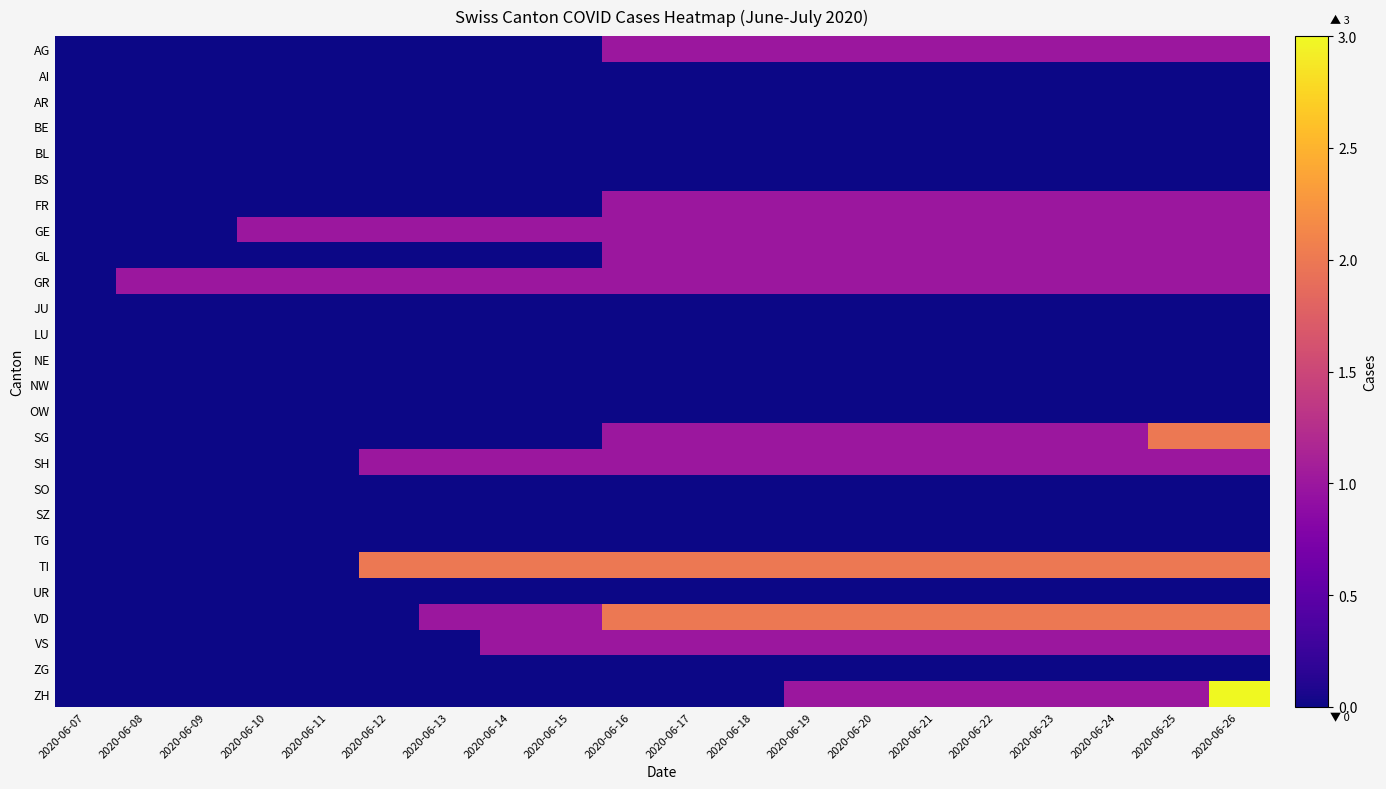

Reading left to right, extract all data points from this chart.

AG: 2020-06-07=0	2020-06-08=0	2020-06-09=0	2020-06-10=0	2020-06-11=0	2020-06-12=0	2020-06-13=0	2020-06-14=0	2020-06-15=0	2020-06-16=1	2020-06-17=1	2020-06-18=1	2020-06-19=1	2020-06-20=1	2020-06-21=1	2020-06-22=1	2020-06-23=1	2020-06-24=1	2020-06-25=1	2020-06-26=1
AI: 2020-06-07=0	2020-06-08=0	2020-06-09=0	2020-06-10=0	2020-06-11=0	2020-06-12=0	2020-06-13=0	2020-06-14=0	2020-06-15=0	2020-06-16=0	2020-06-17=0	2020-06-18=0	2020-06-19=0	2020-06-20=0	2020-06-21=0	2020-06-22=0	2020-06-23=0	2020-06-24=0	2020-06-25=0	2020-06-26=0
AR: 2020-06-07=0	2020-06-08=0	2020-06-09=0	2020-06-10=0	2020-06-11=0	2020-06-12=0	2020-06-13=0	2020-06-14=0	2020-06-15=0	2020-06-16=0	2020-06-17=0	2020-06-18=0	2020-06-19=0	2020-06-20=0	2020-06-21=0	2020-06-22=0	2020-06-23=0	2020-06-24=0	2020-06-25=0	2020-06-26=0
BE: 2020-06-07=0	2020-06-08=0	2020-06-09=0	2020-06-10=0	2020-06-11=0	2020-06-12=0	2020-06-13=0	2020-06-14=0	2020-06-15=0	2020-06-16=0	2020-06-17=0	2020-06-18=0	2020-06-19=0	2020-06-20=0	2020-06-21=0	2020-06-22=0	2020-06-23=0	2020-06-24=0	2020-06-25=0	2020-06-26=0
BL: 2020-06-07=0	2020-06-08=0	2020-06-09=0	2020-06-10=0	2020-06-11=0	2020-06-12=0	2020-06-13=0	2020-06-14=0	2020-06-15=0	2020-06-16=0	2020-06-17=0	2020-06-18=0	2020-06-19=0	2020-06-20=0	2020-06-21=0	2020-06-22=0	2020-06-23=0	2020-06-24=0	2020-06-25=0	2020-06-26=0
BS: 2020-06-07=0	2020-06-08=0	2020-06-09=0	2020-06-10=0	2020-06-11=0	2020-06-12=0	2020-06-13=0	2020-06-14=0	2020-06-15=0	2020-06-16=0	2020-06-17=0	2020-06-18=0	2020-06-19=0	2020-06-20=0	2020-06-21=0	2020-06-22=0	2020-06-23=0	2020-06-24=0	2020-06-25=0	2020-06-26=0
FR: 2020-06-07=0	2020-06-08=0	2020-06-09=0	2020-06-10=0	2020-06-11=0	2020-06-12=0	2020-06-13=0	2020-06-14=0	2020-06-15=0	2020-06-16=1	2020-06-17=1	2020-06-18=1	2020-06-19=1	2020-06-20=1	2020-06-21=1	2020-06-22=1	2020-06-23=1	2020-06-24=1	2020-06-25=1	2020-06-26=1
GE: 2020-06-07=0	2020-06-08=0	2020-06-09=0	2020-06-10=1	2020-06-11=1	2020-06-12=1	2020-06-13=1	2020-06-14=1	2020-06-15=1	2020-06-16=1	2020-06-17=1	2020-06-18=1	2020-06-19=1	2020-06-20=1	2020-06-21=1	2020-06-22=1	2020-06-23=1	2020-06-24=1	2020-06-25=1	2020-06-26=1
GL: 2020-06-07=0	2020-06-08=0	2020-06-09=0	2020-06-10=0	2020-06-11=0	2020-06-12=0	2020-06-13=0	2020-06-14=0	2020-06-15=0	2020-06-16=1	2020-06-17=1	2020-06-18=1	2020-06-19=1	2020-06-20=1	2020-06-21=1	2020-06-22=1	2020-06-23=1	2020-06-24=1	2020-06-25=1	2020-06-26=1
GR: 2020-06-07=0	2020-06-08=1	2020-06-09=1	2020-06-10=1	2020-06-11=1	2020-06-12=1	2020-06-13=1	2020-06-14=1	2020-06-15=1	2020-06-16=1	2020-06-17=1	2020-06-18=1	2020-06-19=1	2020-06-20=1	2020-06-21=1	2020-06-22=1	2020-06-23=1	2020-06-24=1	2020-06-25=1	2020-06-26=1
JU: 2020-06-07=0	2020-06-08=0	2020-06-09=0	2020-06-10=0	2020-06-11=0	2020-06-12=0	2020-06-13=0	2020-06-14=0	2020-06-15=0	2020-06-16=0	2020-06-17=0	2020-06-18=0	2020-06-19=0	2020-06-20=0	2020-06-21=0	2020-06-22=0	2020-06-23=0	2020-06-24=0	2020-06-25=0	2020-06-26=0
LU: 2020-06-07=0	2020-06-08=0	2020-06-09=0	2020-06-10=0	2020-06-11=0	2020-06-12=0	2020-06-13=0	2020-06-14=0	2020-06-15=0	2020-06-16=0	2020-06-17=0	2020-06-18=0	2020-06-19=0	2020-06-20=0	2020-06-21=0	2020-06-22=0	2020-06-23=0	2020-06-24=0	2020-06-25=0	2020-06-26=0
NE: 2020-06-07=0	2020-06-08=0	2020-06-09=0	2020-06-10=0	2020-06-11=0	2020-06-12=0	2020-06-13=0	2020-06-14=0	2020-06-15=0	2020-06-16=0	2020-06-17=0	2020-06-18=0	2020-06-19=0	2020-06-20=0	2020-06-21=0	2020-06-22=0	2020-06-23=0	2020-06-24=0	2020-06-25=0	2020-06-26=0
NW: 2020-06-07=0	2020-06-08=0	2020-06-09=0	2020-06-10=0	2020-06-11=0	2020-06-12=0	2020-06-13=0	2020-06-14=0	2020-06-15=0	2020-06-16=0	2020-06-17=0	2020-06-18=0	2020-06-19=0	2020-06-20=0	2020-06-21=0	2020-06-22=0	2020-06-23=0	2020-06-24=0	2020-06-25=0	2020-06-26=0
OW: 2020-06-07=0	2020-06-08=0	2020-06-09=0	2020-06-10=0	2020-06-11=0	2020-06-12=0	2020-06-13=0	2020-06-14=0	2020-06-15=0	2020-06-16=0	2020-06-17=0	2020-06-18=0	2020-06-19=0	2020-06-20=0	2020-06-21=0	2020-06-22=0	2020-06-23=0	2020-06-24=0	2020-06-25=0	2020-06-26=0
SG: 2020-06-07=0	2020-06-08=0	2020-06-09=0	2020-06-10=0	2020-06-11=0	2020-06-12=0	2020-06-13=0	2020-06-14=0	2020-06-15=0	2020-06-16=1	2020-06-17=1	2020-06-18=1	2020-06-19=1	2020-06-20=1	2020-06-21=1	2020-06-22=1	2020-06-23=1	2020-06-24=1	2020-06-25=2	2020-06-26=2
SH: 2020-06-07=0	2020-06-08=0	2020-06-09=0	2020-06-10=0	2020-06-11=0	2020-06-12=1	2020-06-13=1	2020-06-14=1	2020-06-15=1	2020-06-16=1	2020-06-17=1	2020-06-18=1	2020-06-19=1	2020-06-20=1	2020-06-21=1	2020-06-22=1	2020-06-23=1	2020-06-24=1	2020-06-25=1	2020-06-26=1
SO: 2020-06-07=0	2020-06-08=0	2020-06-09=0	2020-06-10=0	2020-06-11=0	2020-06-12=0	2020-06-13=0	2020-06-14=0	2020-06-15=0	2020-06-16=0	2020-06-17=0	2020-06-18=0	2020-06-19=0	2020-06-20=0	2020-06-21=0	2020-06-22=0	2020-06-23=0	2020-06-24=0	2020-06-25=0	2020-06-26=0
SZ: 2020-06-07=0	2020-06-08=0	2020-06-09=0	2020-06-10=0	2020-06-11=0	2020-06-12=0	2020-06-13=0	2020-06-14=0	2020-06-15=0	2020-06-16=0	2020-06-17=0	2020-06-18=0	2020-06-19=0	2020-06-20=0	2020-06-21=0	2020-06-22=0	2020-06-23=0	2020-06-24=0	2020-06-25=0	2020-06-26=0
TG: 2020-06-07=0	2020-06-08=0	2020-06-09=0	2020-06-10=0	2020-06-11=0	2020-06-12=0	2020-06-13=0	2020-06-14=0	2020-06-15=0	2020-06-16=0	2020-06-17=0	2020-06-18=0	2020-06-19=0	2020-06-20=0	2020-06-21=0	2020-06-22=0	2020-06-23=0	2020-06-24=0	2020-06-25=0	2020-06-26=0
TI: 2020-06-07=0	2020-06-08=0	2020-06-09=0	2020-06-10=0	2020-06-11=0	2020-06-12=2	2020-06-13=2	2020-06-14=2	2020-06-15=2	2020-06-16=2	2020-06-17=2	2020-06-18=2	2020-06-19=2	2020-06-20=2	2020-06-21=2	2020-06-22=2	2020-06-23=2	2020-06-24=2	2020-06-25=2	2020-06-26=2
UR: 2020-06-07=0	2020-06-08=0	2020-06-09=0	2020-06-10=0	2020-06-11=0	2020-06-12=0	2020-06-13=0	2020-06-14=0	2020-06-15=0	2020-06-16=0	2020-06-17=0	2020-06-18=0	2020-06-19=0	2020-06-20=0	2020-06-21=0	2020-06-22=0	2020-06-23=0	2020-06-24=0	2020-06-25=0	2020-06-26=0
VD: 2020-06-07=0	2020-06-08=0	2020-06-09=0	2020-06-10=0	2020-06-11=0	2020-06-12=0	2020-06-13=1	2020-06-14=1	2020-06-15=1	2020-06-16=2	2020-06-17=2	2020-06-18=2	2020-06-19=2	2020-06-20=2	2020-06-21=2	2020-06-22=2	2020-06-23=2	2020-06-24=2	2020-06-25=2	2020-06-26=2
VS: 2020-06-07=0	2020-06-08=0	2020-06-09=0	2020-06-10=0	2020-06-11=0	2020-06-12=0	2020-06-13=0	2020-06-14=1	2020-06-15=1	2020-06-16=1	2020-06-17=1	2020-06-18=1	2020-06-19=1	2020-06-20=1	2020-06-21=1	2020-06-22=1	2020-06-23=1	2020-06-24=1	2020-06-25=1	2020-06-26=1
ZG: 2020-06-07=0	2020-06-08=0	2020-06-09=0	2020-06-10=0	2020-06-11=0	2020-06-12=0	2020-06-13=0	2020-06-14=0	2020-06-15=0	2020-06-16=0	2020-06-17=0	2020-06-18=0	2020-06-19=0	2020-06-20=0	2020-06-21=0	2020-06-22=0	2020-06-23=0	2020-06-24=0	2020-06-25=0	2020-06-26=0
ZH: 2020-06-07=0	2020-06-08=0	2020-06-09=0	2020-06-10=0	2020-06-11=0	2020-06-12=0	2020-06-13=0	2020-06-14=0	2020-06-15=0	2020-06-16=0	2020-06-17=0	2020-06-18=0	2020-06-19=1	2020-06-20=1	2020-06-21=1	2020-06-22=1	2020-06-23=1	2020-06-24=1	2020-06-25=1	2020-06-26=3